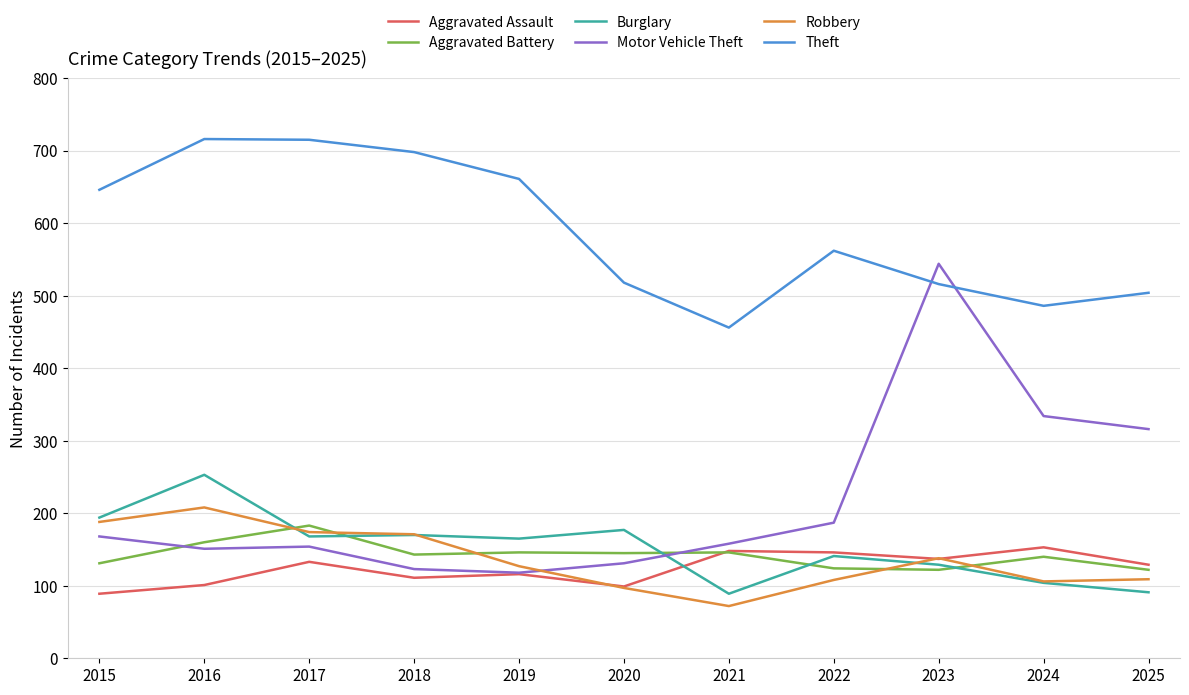

Which series has the largest total across all categories?

Theft